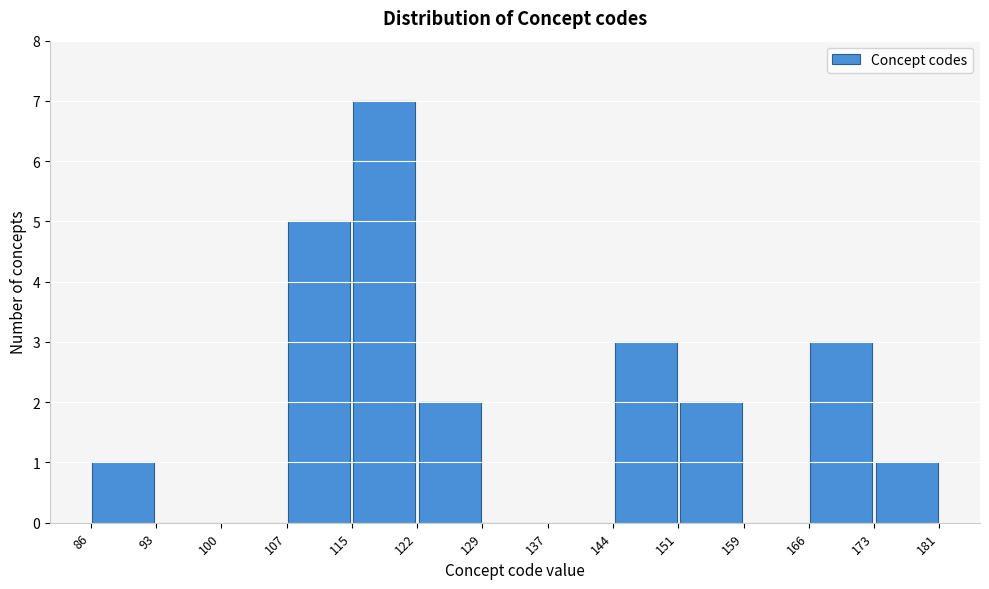

Reading left to right, list every bar in this chart as the range it spans on the x-axis followed by its height. The values are not printed on the chart, so give them approximately, as read against the axis.

86 to 93: 1
93 to 100: 0
100 to 107: 0
107 to 115: 5
115 to 122: 7
122 to 129: 2
129 to 137: 0
137 to 144: 0
144 to 151: 3
151 to 159: 2
159 to 166: 0
166 to 173: 3
173 to 181: 1